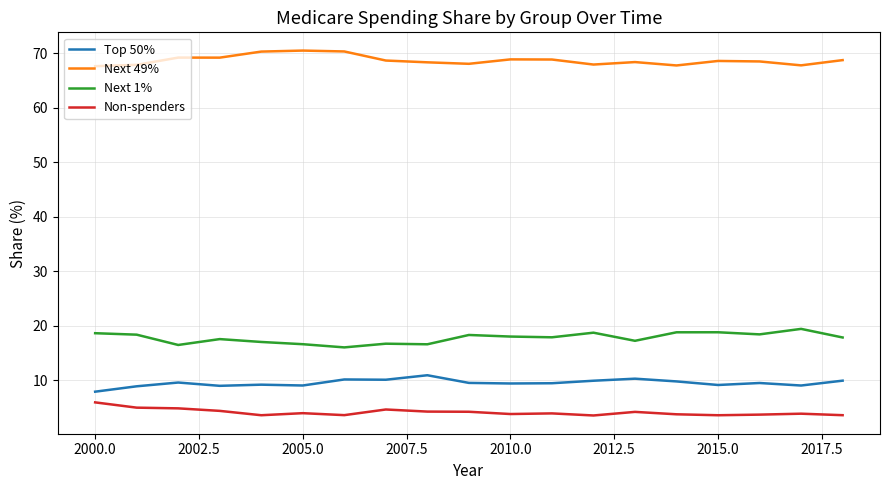

What is the difference between the maximum and minimum values in the Next 49% series?

2.9